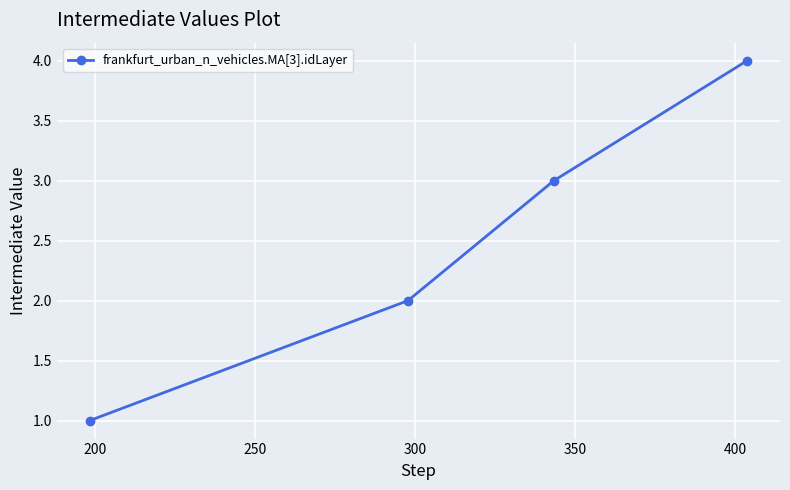

What is the difference between the maximum and minimum values?

3